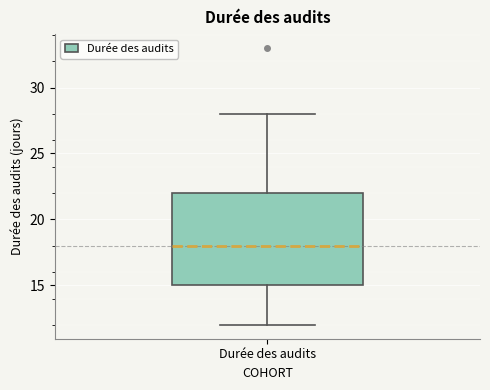

Read this box plot against the y-axis: the position of the median line, the range covered by the box, and the ends of both whiskers. The values are not printed on the chart, so give them approximately, as read against the axis.

median 18, box 15 to 22, whiskers 12 to 28